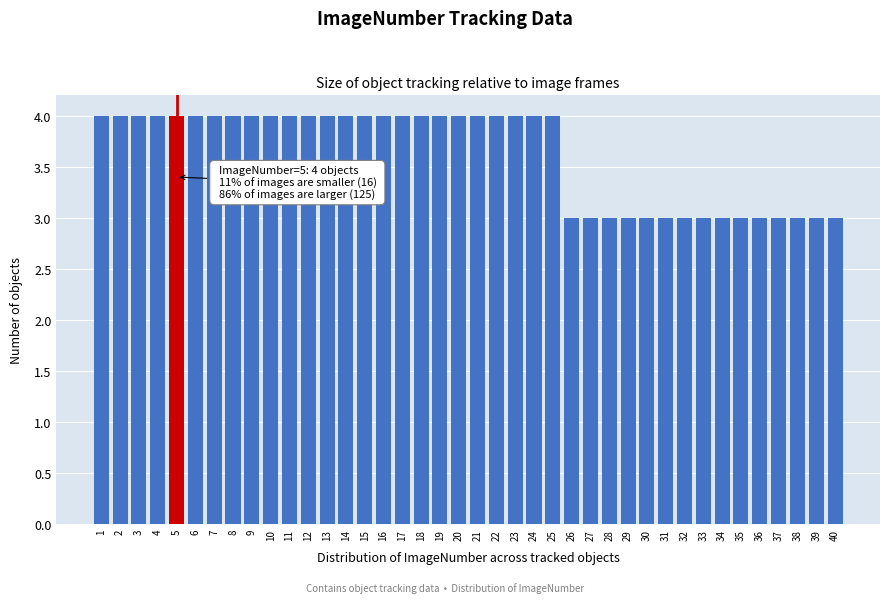

What is the value of the 26th bar from the left?

3